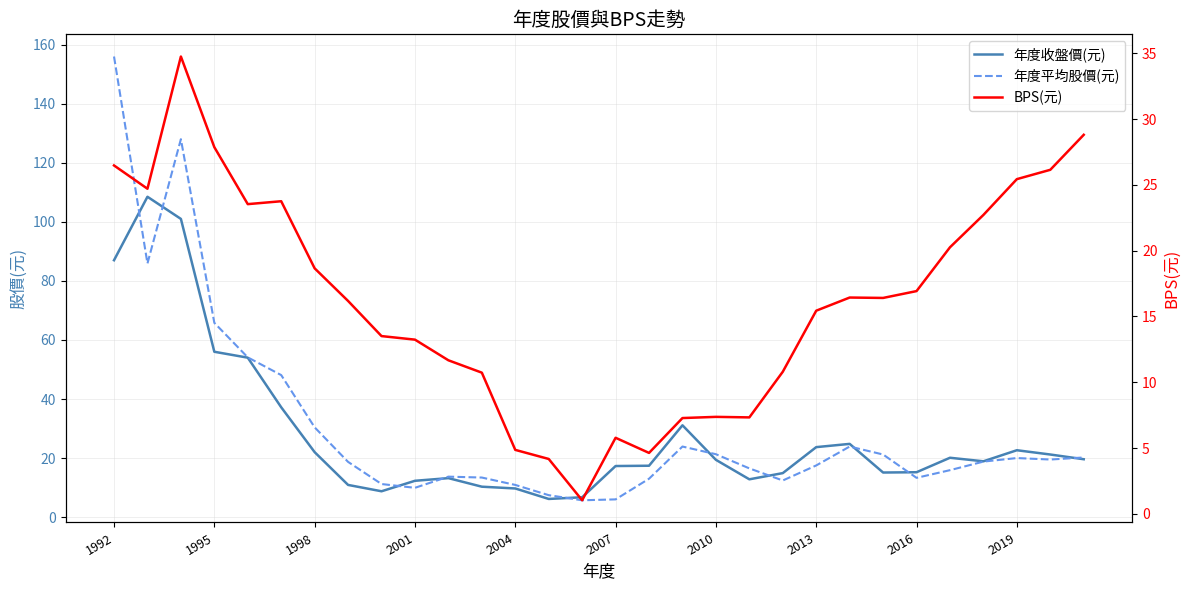

What is the difference between the second highest and minimum values in the 年度收盤價(元) series?

94.8